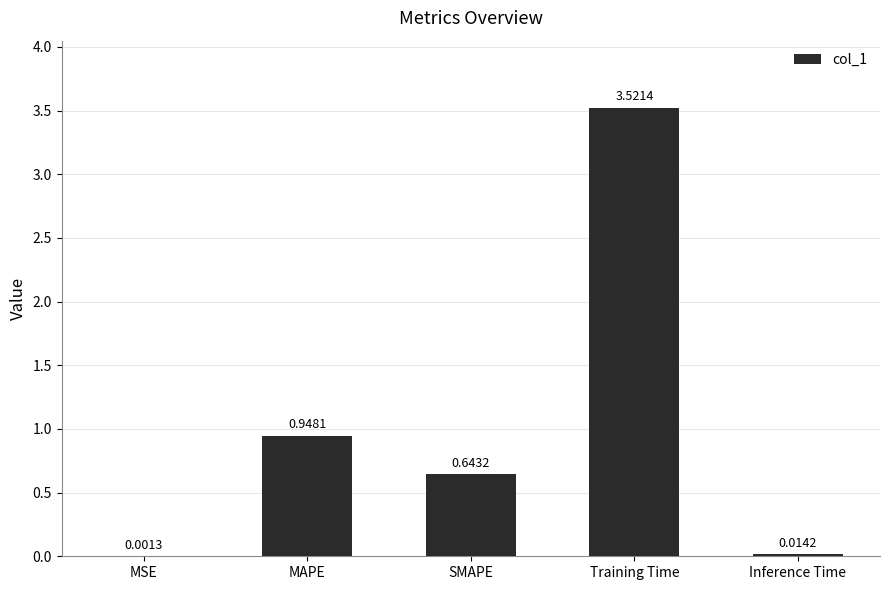

What is the change in value from SMAPE to Training Time?

+2.9